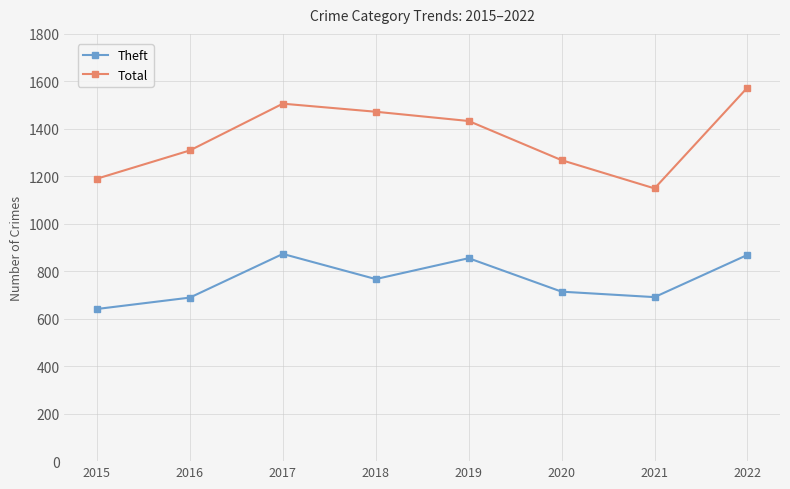

What is the value of the Total point at the 5th from the left?

1433